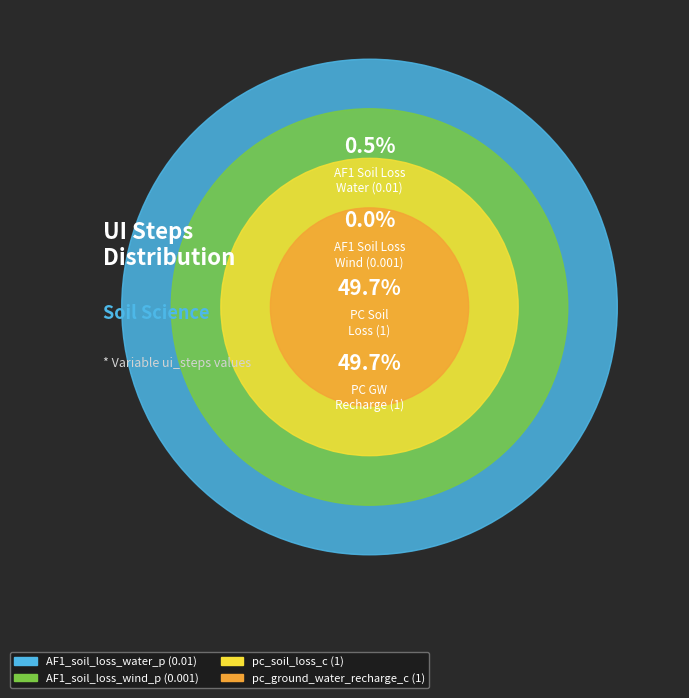

Which has a higher value, pc_soil_loss_c or AF1_soil_loss_wind_p?

pc_soil_loss_c